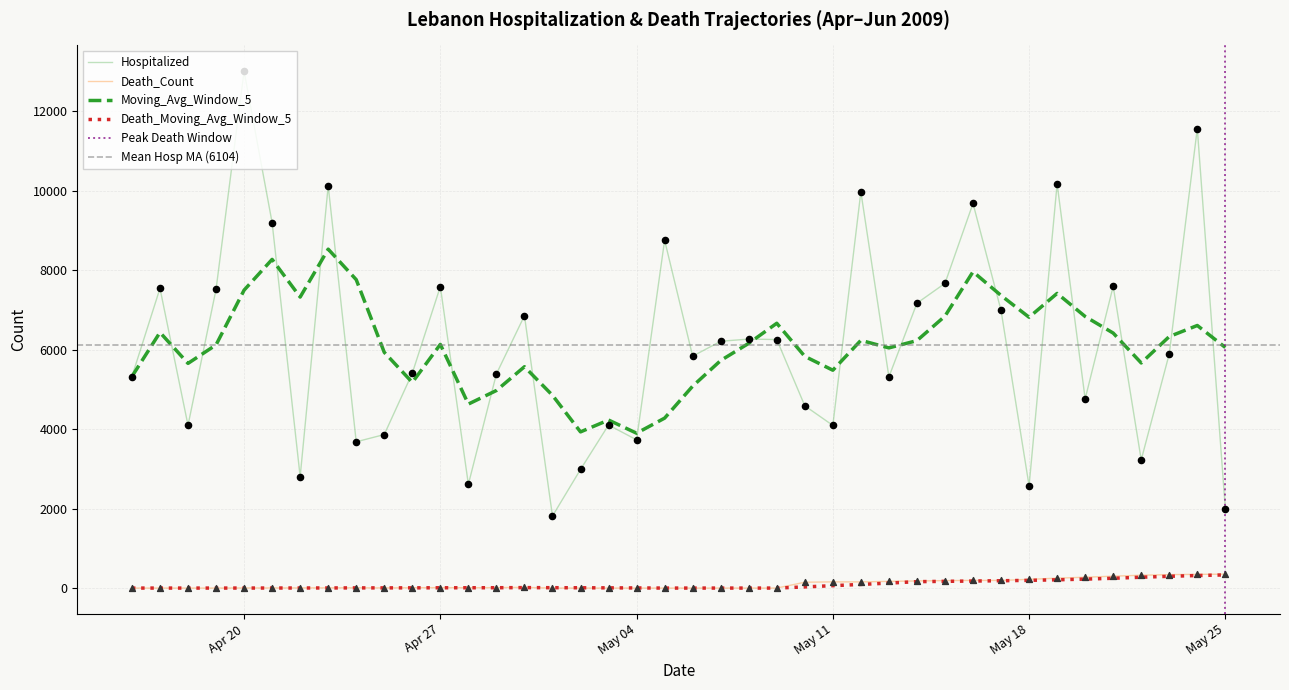

Which series has the largest Y range (max minus min)?

Hospitalized